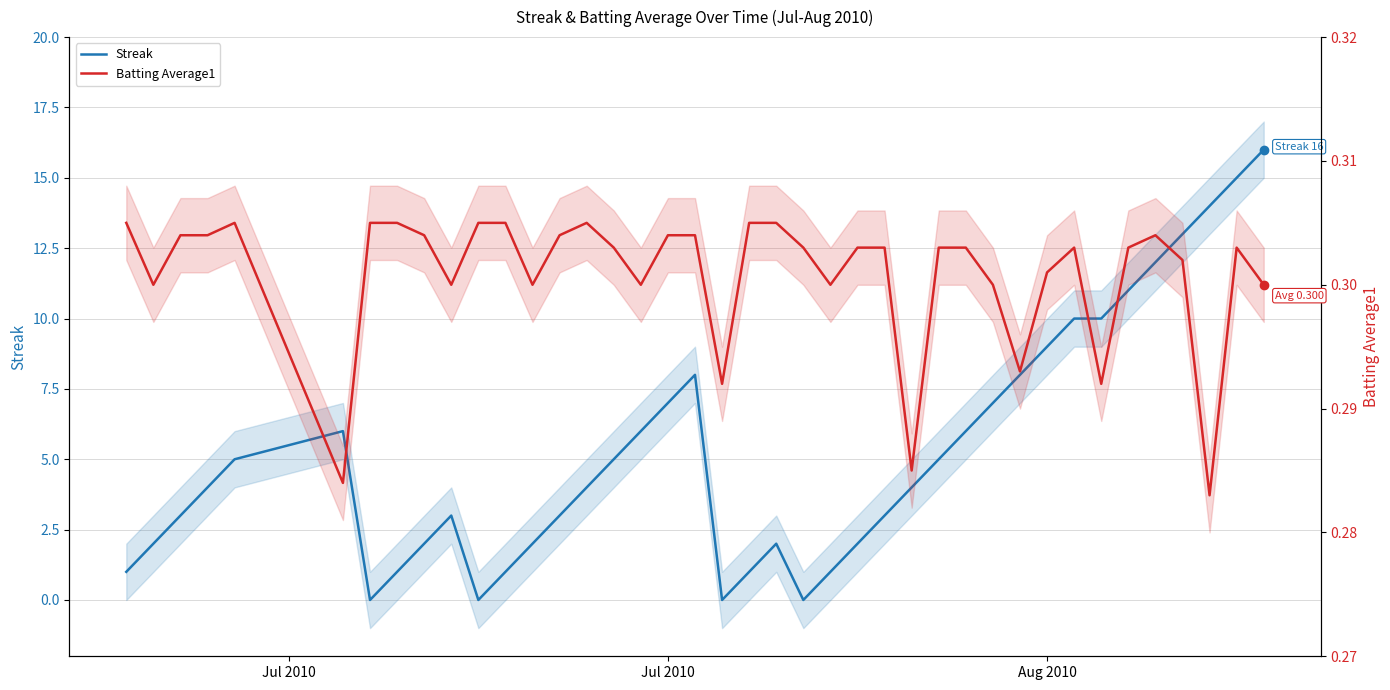

Reading left to right, extract all data points from this chart.

Streak: 1.0	2.0	3.0	4.0	5.0	6.0	0.0	1.0	2.0	3.0	0.0	1.0	2.0	3.0	4.0	5.0	6.0	7.0	8.0	0.0	1.0	2.0	0.0	1.0	2.0	3.0	4.0	5.0	6.0	7.0	8.0	9.0	10.0	10.0	11.0	12.0	13.0	14.0	15.0	16.0
Batting Average1: 0.3	0.3	0.3	0.3	0.3	0.3	0.3	0.3	0.3	0.3	0.3	0.3	0.3	0.3	0.3	0.3	0.3	0.3	0.3	0.3	0.3	0.3	0.3	0.3	0.3	0.3	0.3	0.3	0.3	0.3	0.3	0.3	0.3	0.3	0.3	0.3	0.3	0.3	0.3	0.3